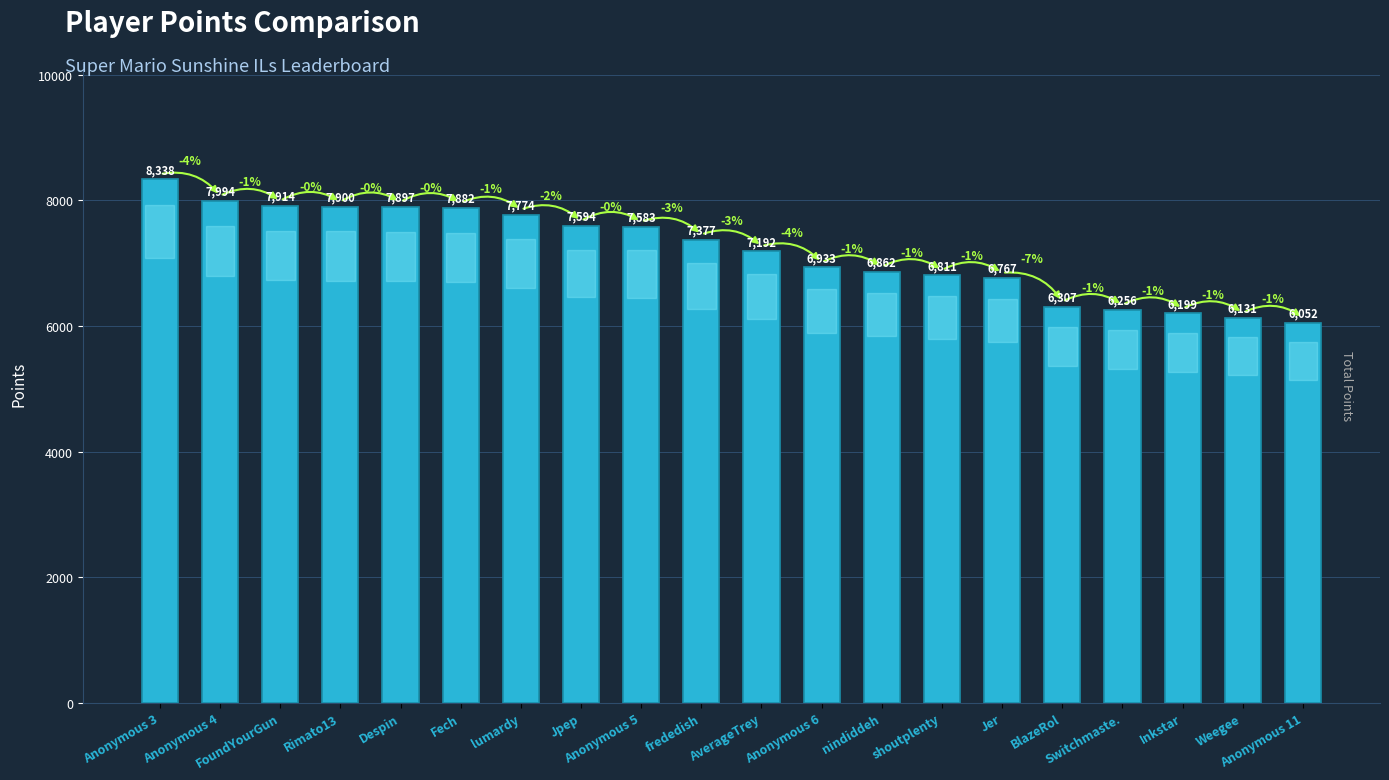

Does the chart contain stacked bars?

No